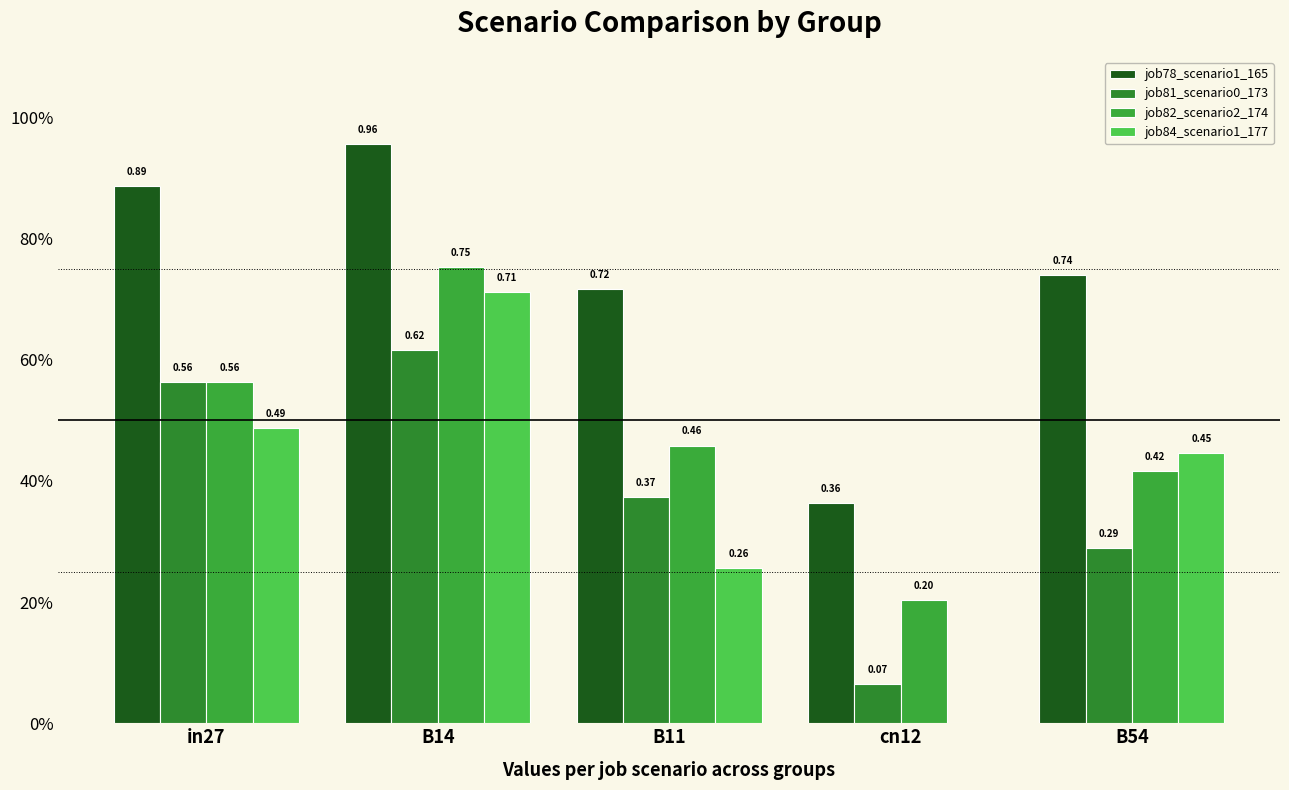

Is the value of job81_scenario0_173 at B14 greater than the value of job84_scenario1_177 at B11?

Yes